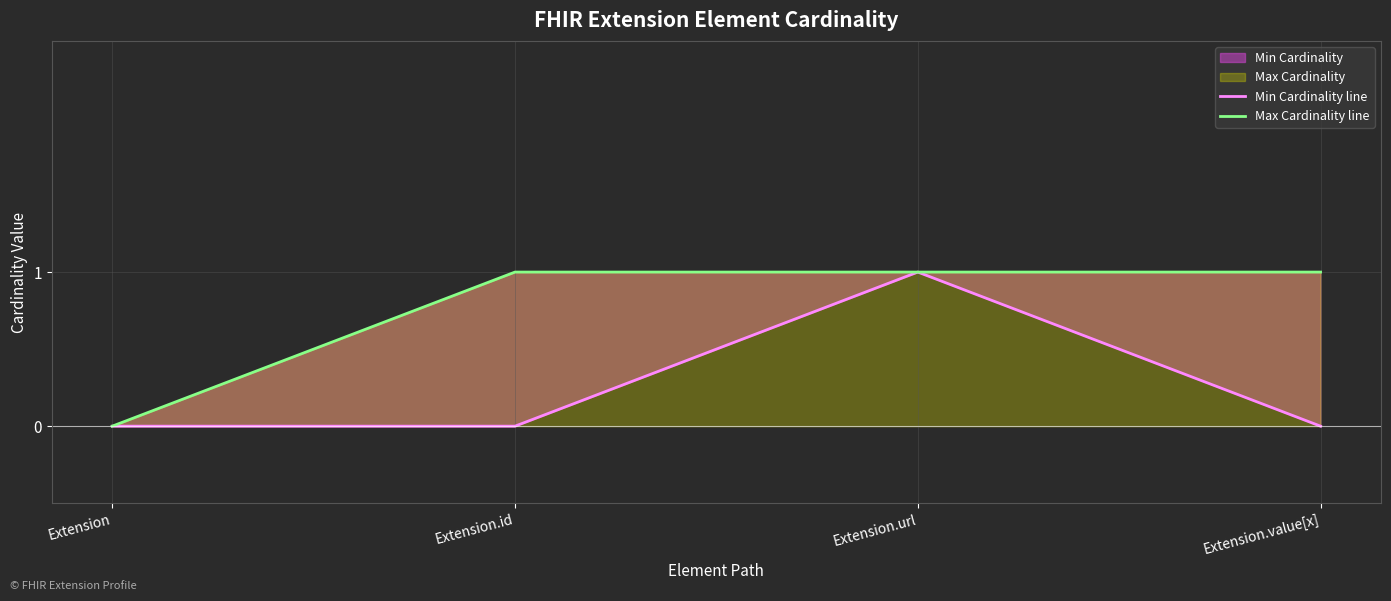

Is it true that Min Cardinality line equals 0 at Extension.id?

True